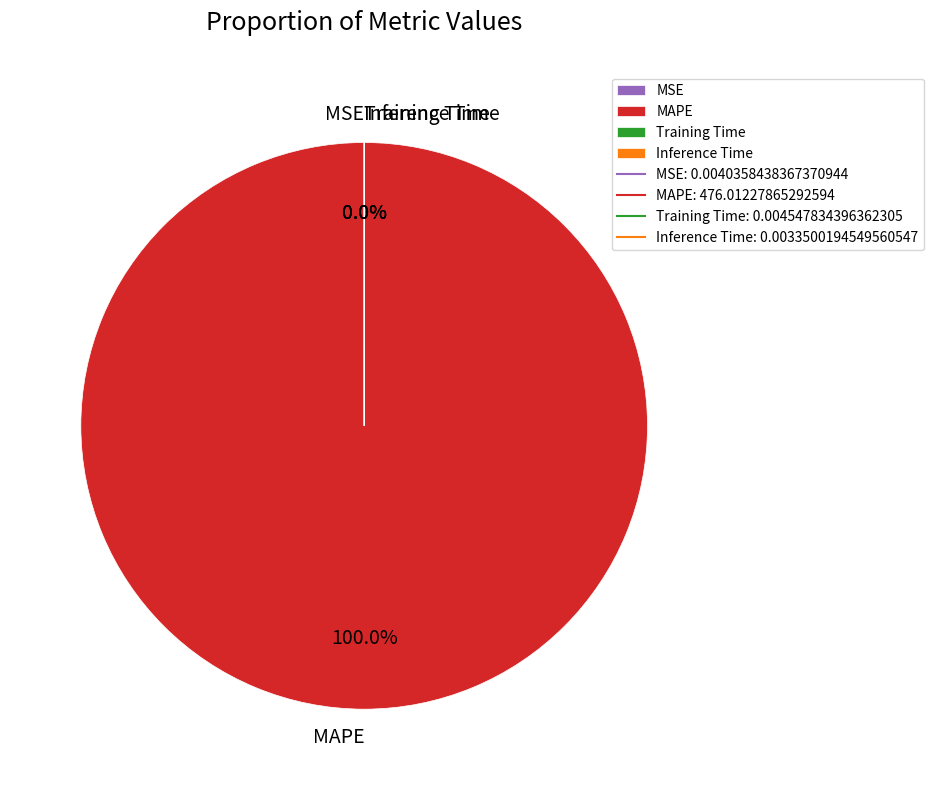

Which slice is the largest?

MAPE